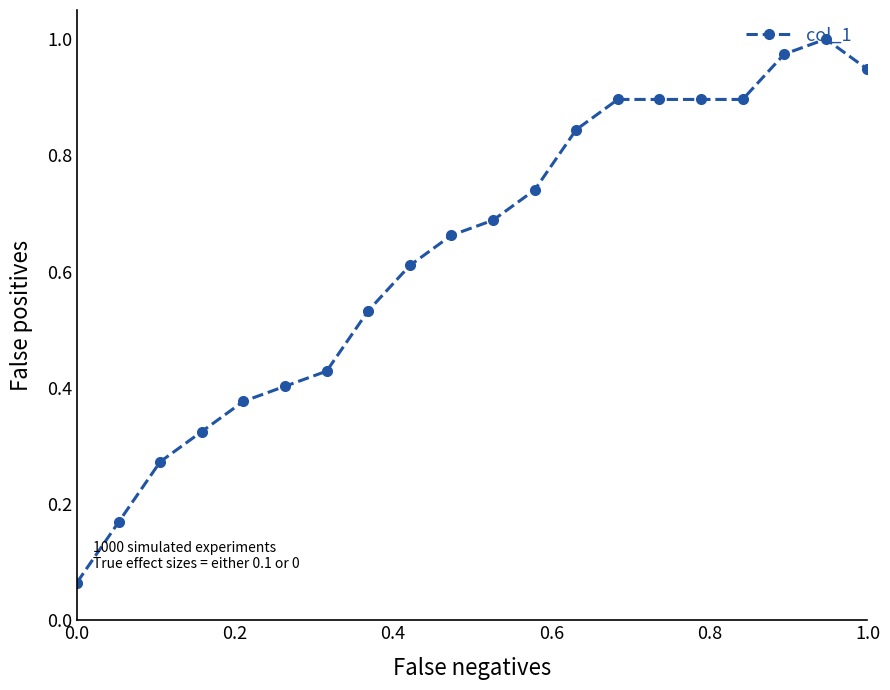

Is this an area chart (filled region under the line)?

No